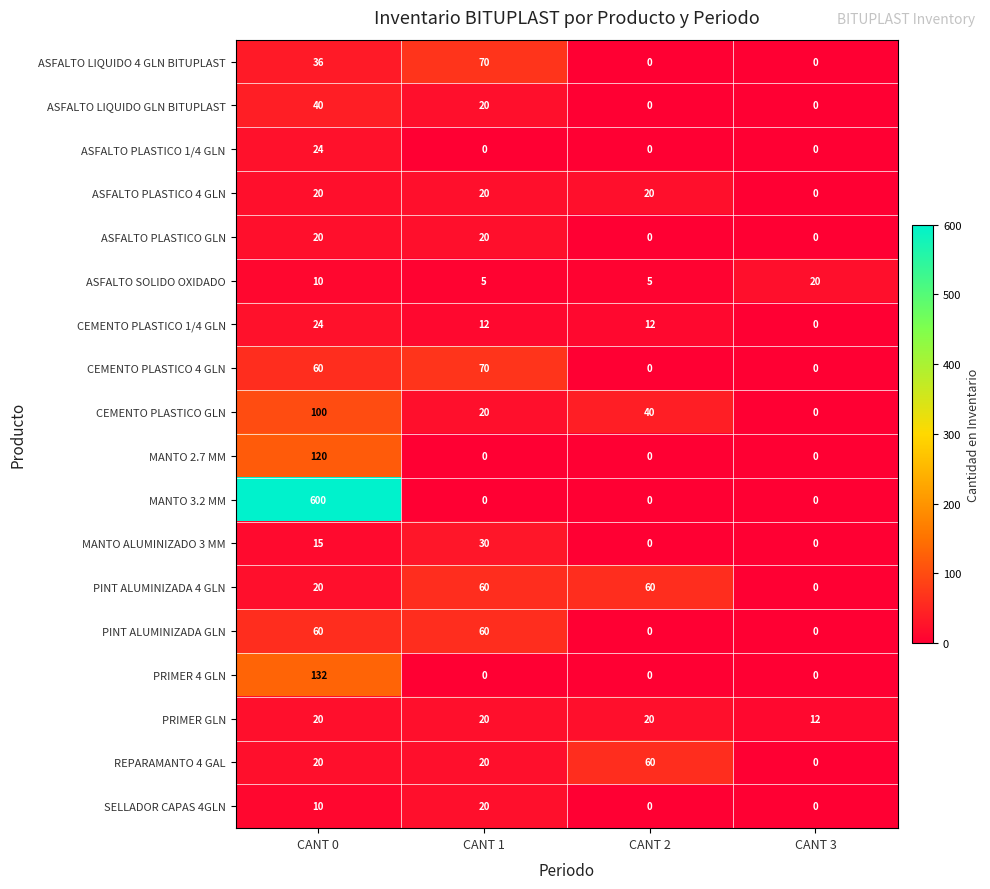

What is the difference between the CEMENTO PLASTICO 4 GLN values at CANT 1 and CANT 3?

70